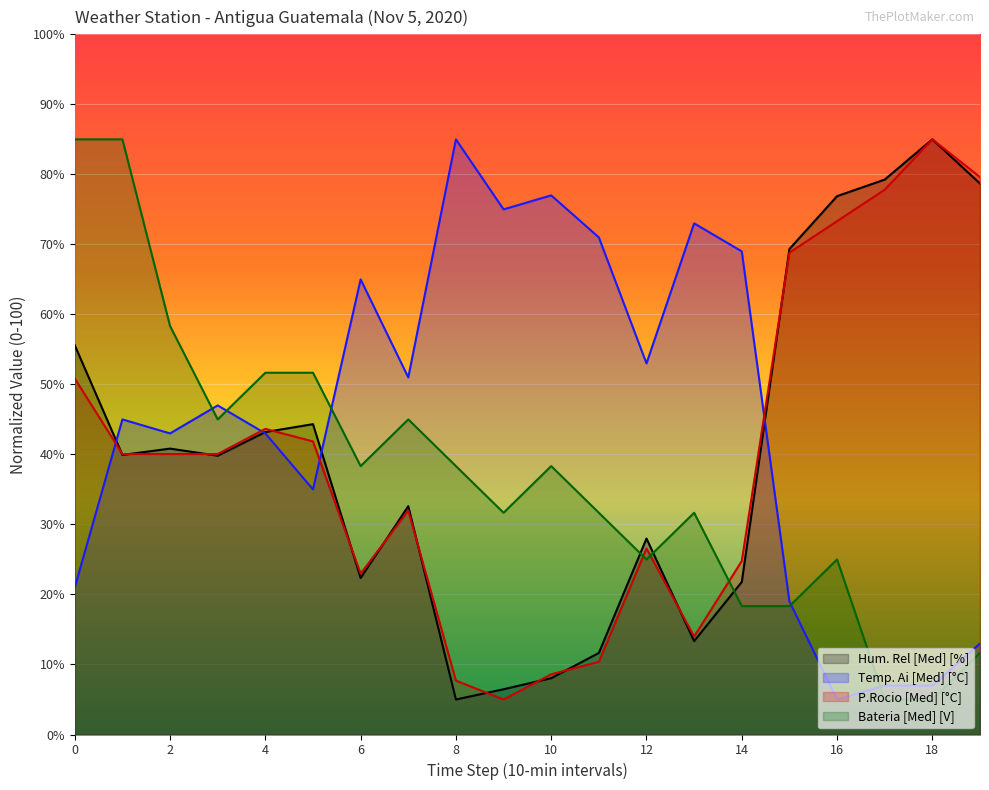

Reading right to left, transcribe all the data shown in this chart.

Hum. Rel [Med] [%]: 19=78.7	18=85.0	17=79.3	16=76.9	15=69.3	14=21.8	13=13.3	12=28.0	11=11.6	10=8.0	9=6.5	8=5.0	7=32.6	6=22.4	5=44.3	4=43.2	3=39.8	2=40.8	1=39.9	0=55.6
Temp. Ai [Med] [°C]: 19=13.0	18=7.0	17=7.0	16=5.0	15=19.0	14=69.0	13=73.0	12=53.0	11=71.0	10=77.0	9=75.0	8=85.0	7=51.0	6=65.0	5=35.0	4=43.0	3=47.0	2=43.0	1=45.0	0=21.0
P.Rocio [Med] [°C]: 19=79.6	18=85.0	17=77.8	16=73.3	15=68.8	14=24.8	13=14.0	12=26.6	11=10.4	10=8.6	9=5.0	8=7.7	7=32.0	6=23.0	5=41.9	4=43.7	3=40.1	2=40.1	1=40.1	0=50.8
Bateria [Med] [V]: 19=11.7	18=5.0	17=5.0	16=25.0	15=18.3	14=18.3	13=31.7	12=25.0	11=31.7	10=38.3	9=31.7	8=38.3	7=45.0	6=38.3	5=51.7	4=51.7	3=45.0	2=58.3	1=85.0	0=85.0